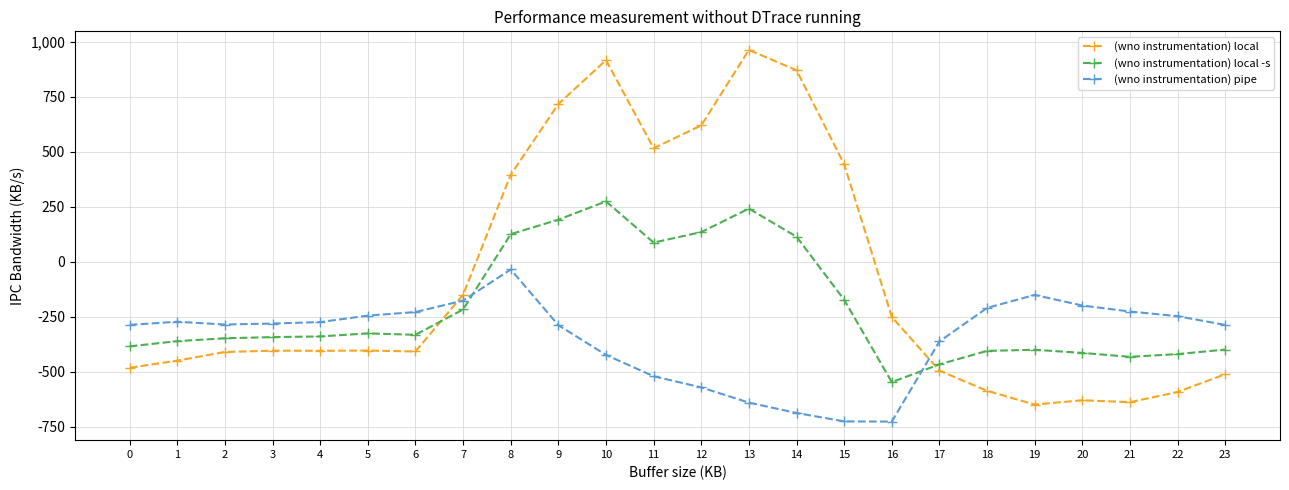

At how many categories does at least one series exceed 933?

1